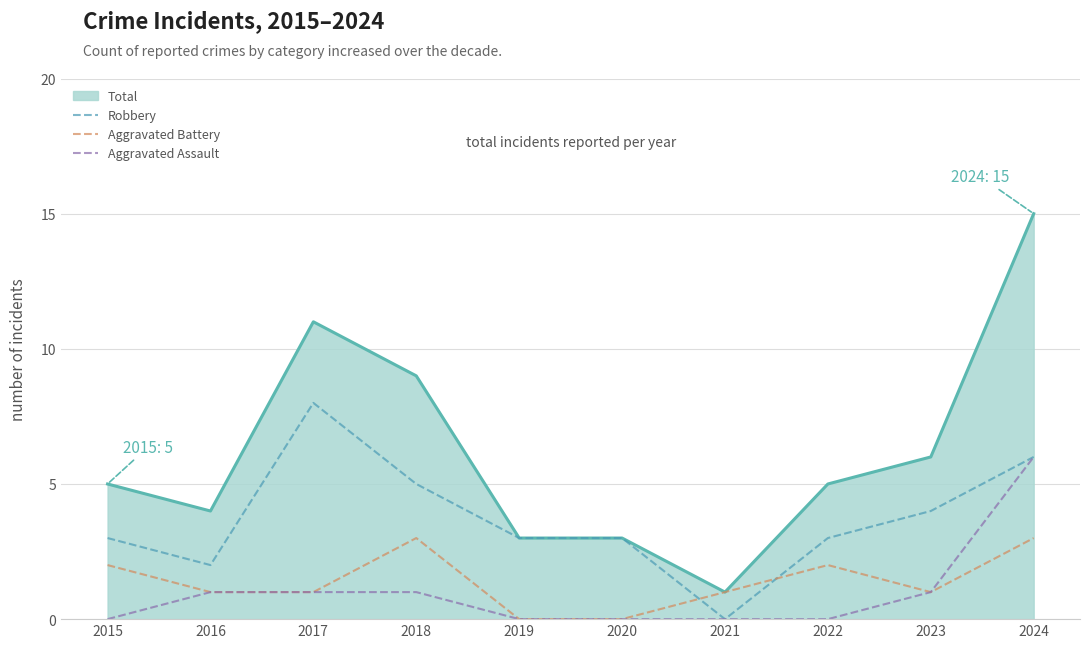

True or false: Total and Aggravated Assault intersect in this chart.

False